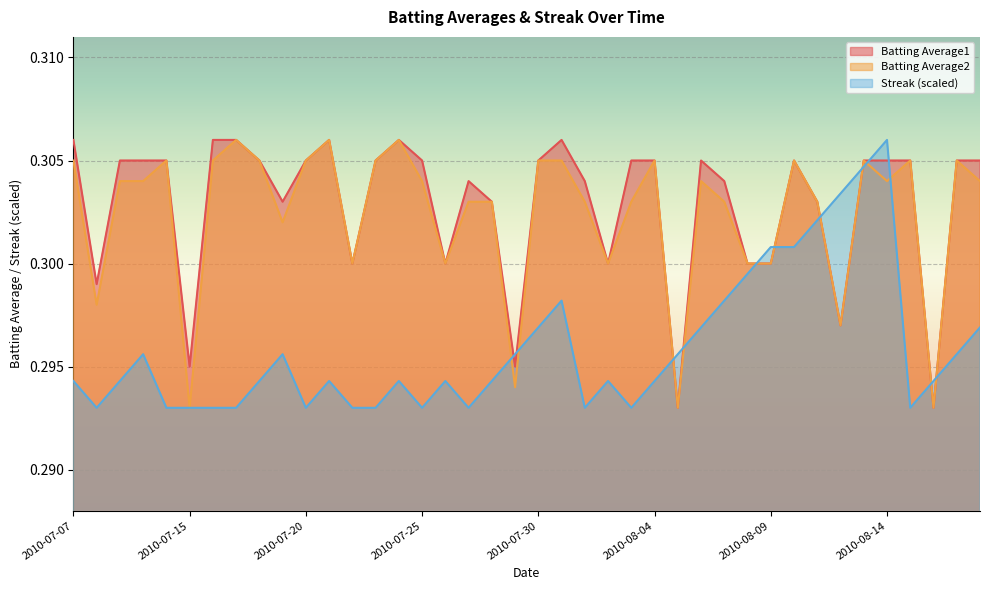

How many data points does each series have?

40